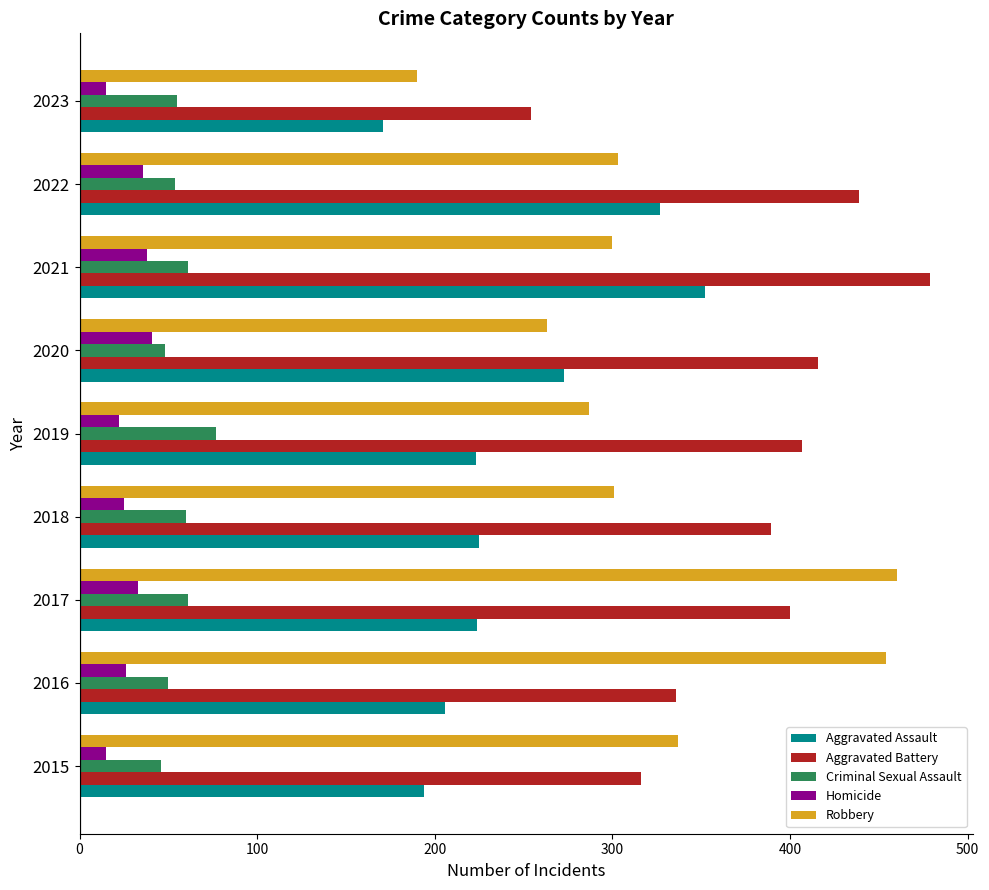

Count the number of categories in the chart.

9